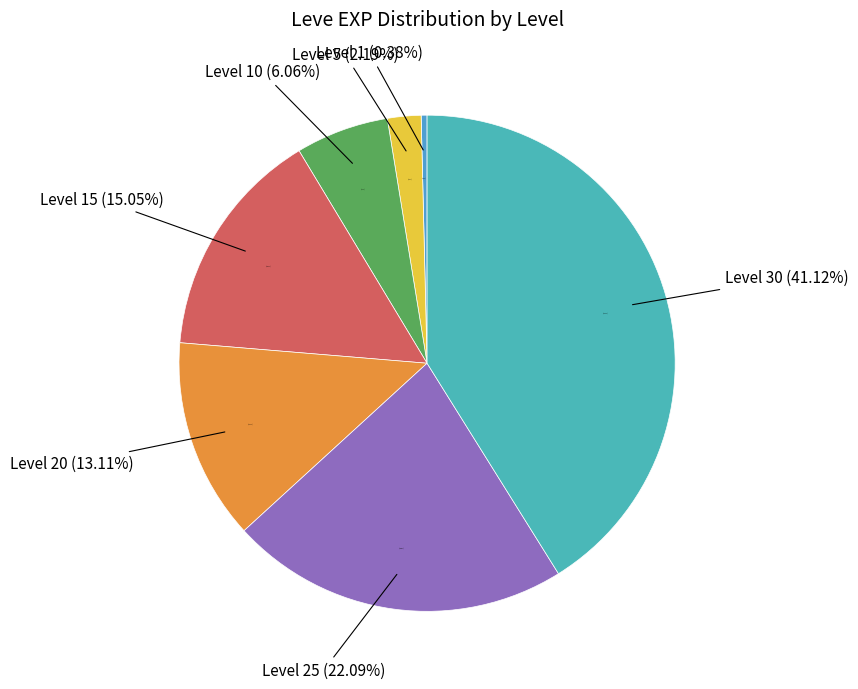

How many segments does this pie chart have?

7